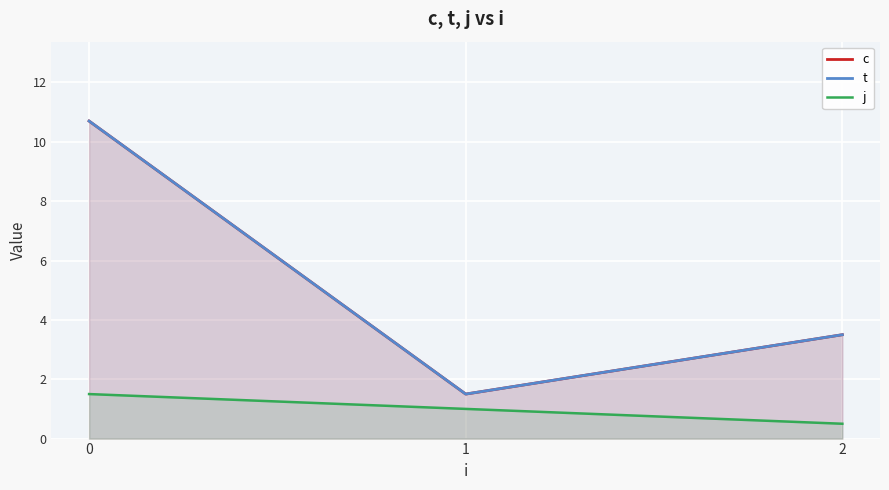

Does the chart display data point markers on the line(s)?

No